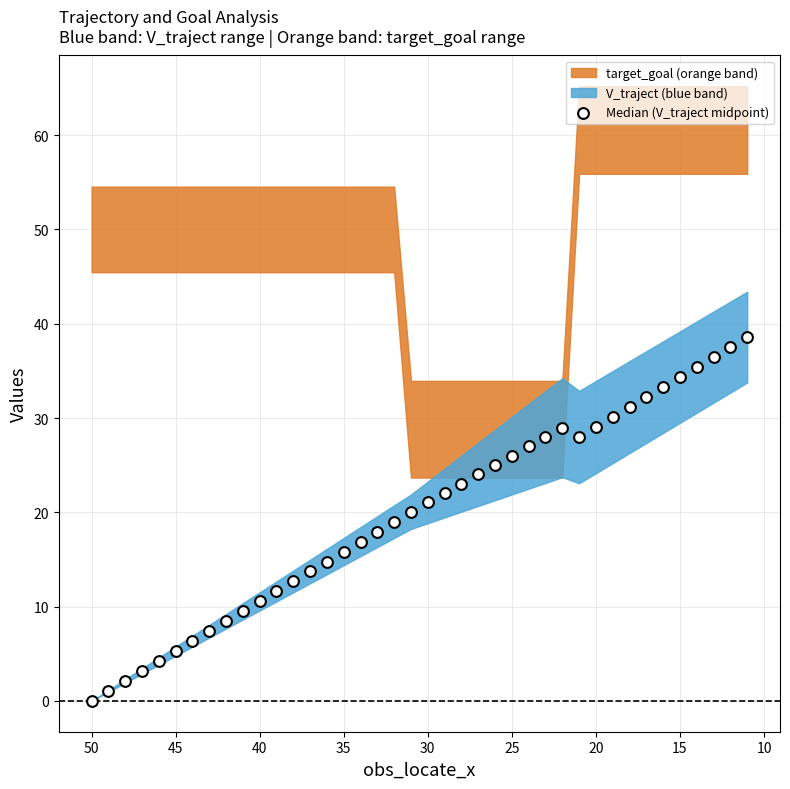

What is the range of Y values (max minus min)?

38.6